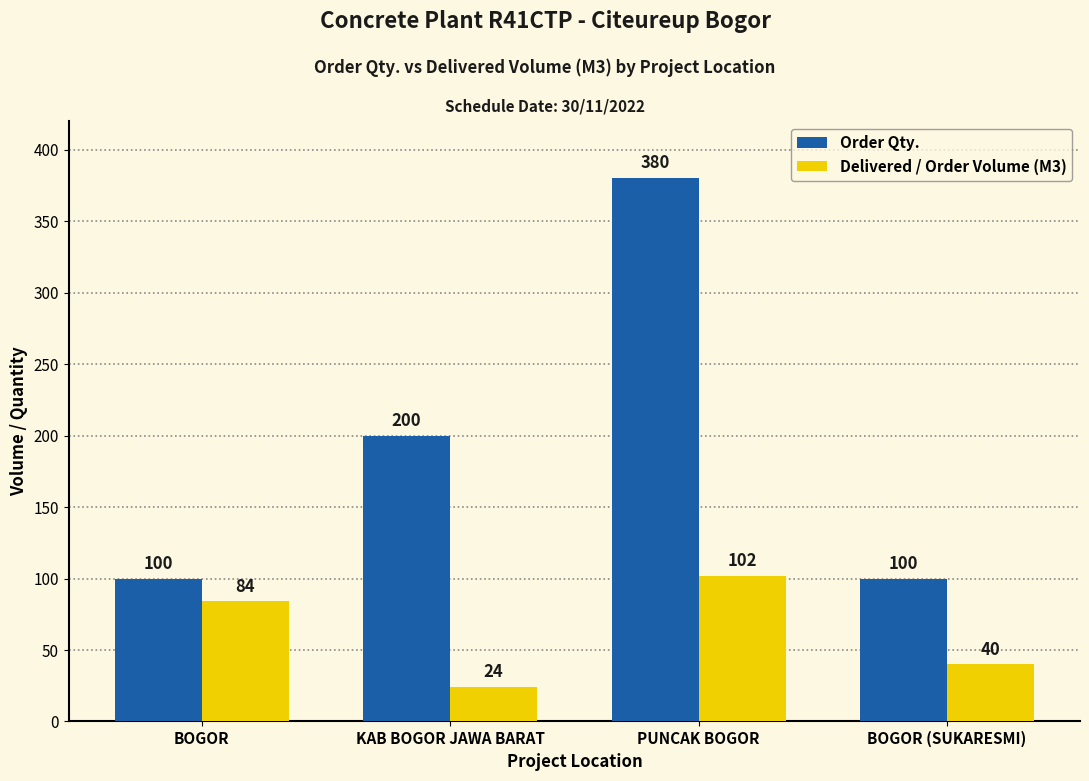

Between PUNCAK BOGOR and BOGOR (SUKARESMI), which series saw the biggest shift?

Order Qty.